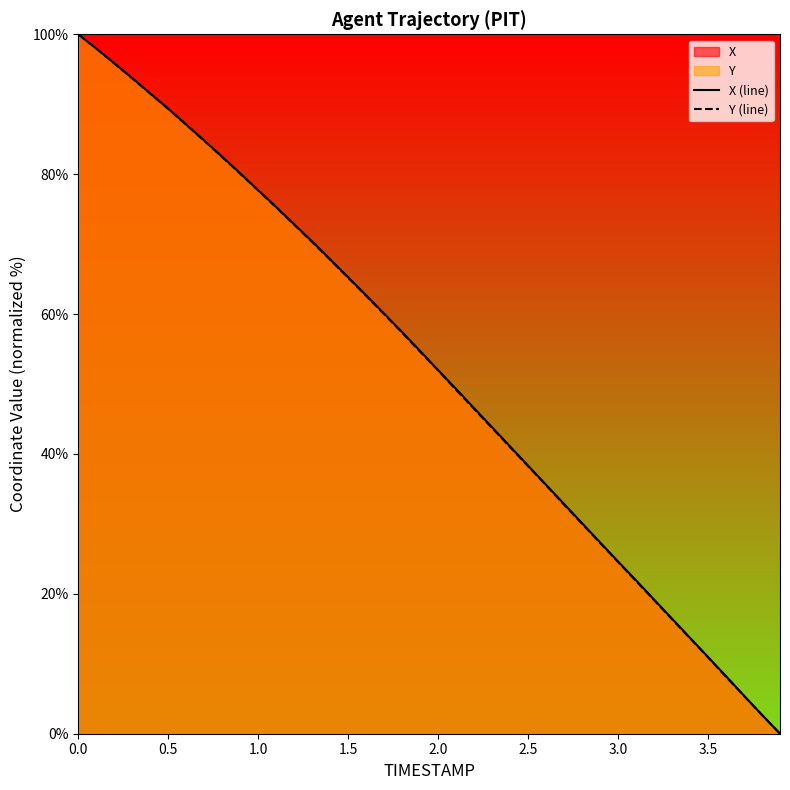

What is the maximum value for X (line)?

100.0